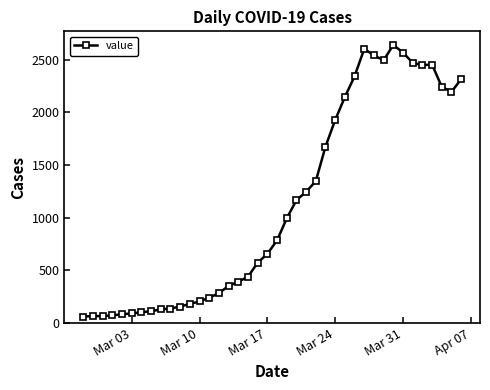

What is the sum of all values?

44980